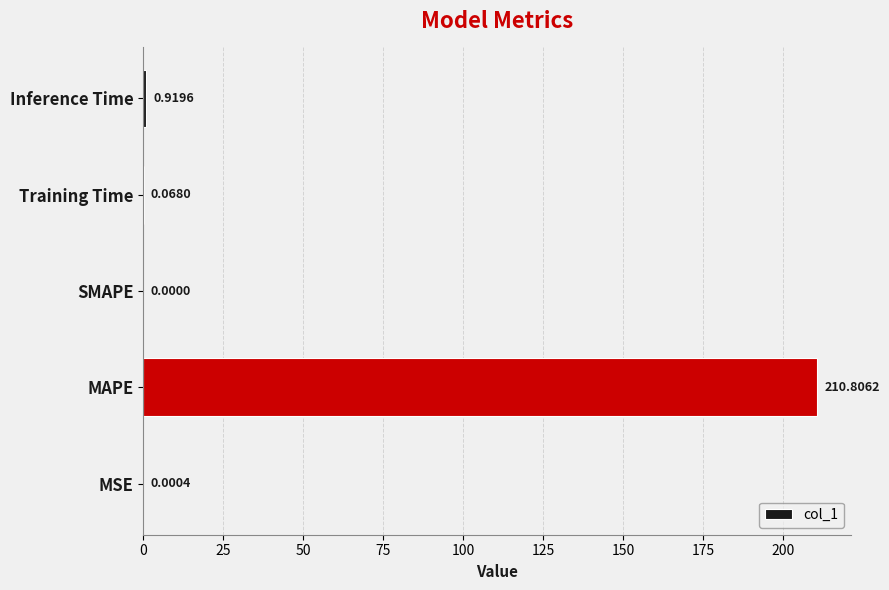

Between MAPE and SMAPE, which is larger?

MAPE